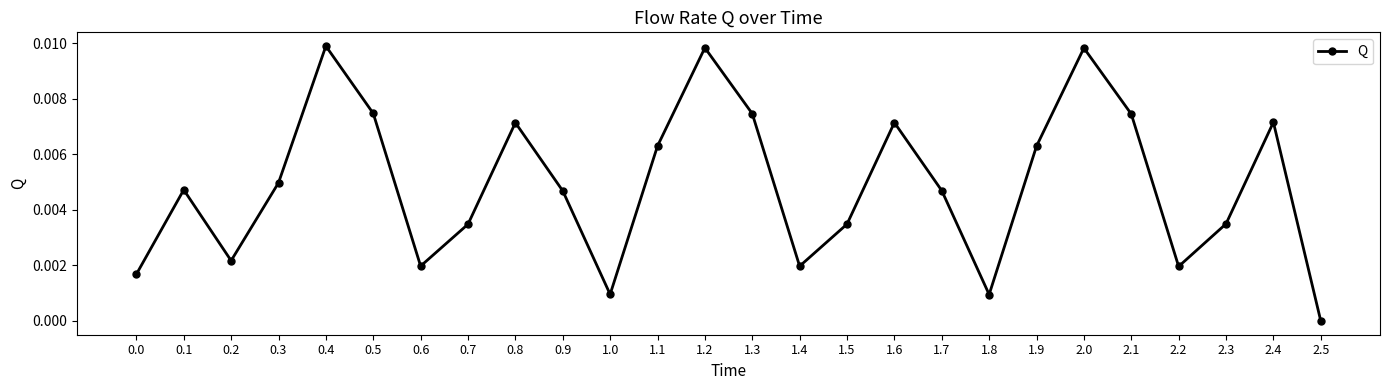

Is it true that the value at 0.0 is 0.0?

True